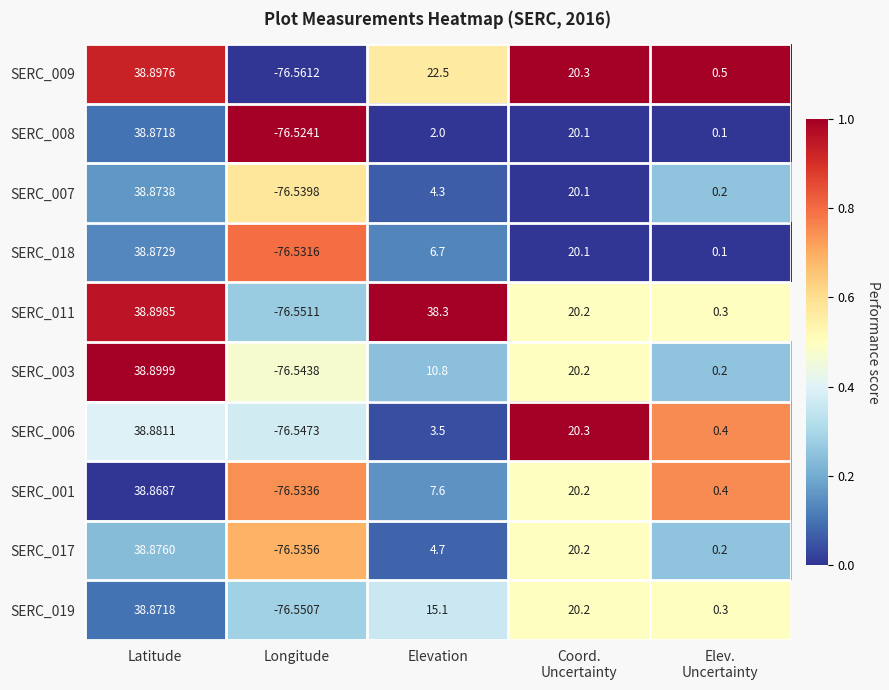

At which category is the sum across all series the highest?

Latitude